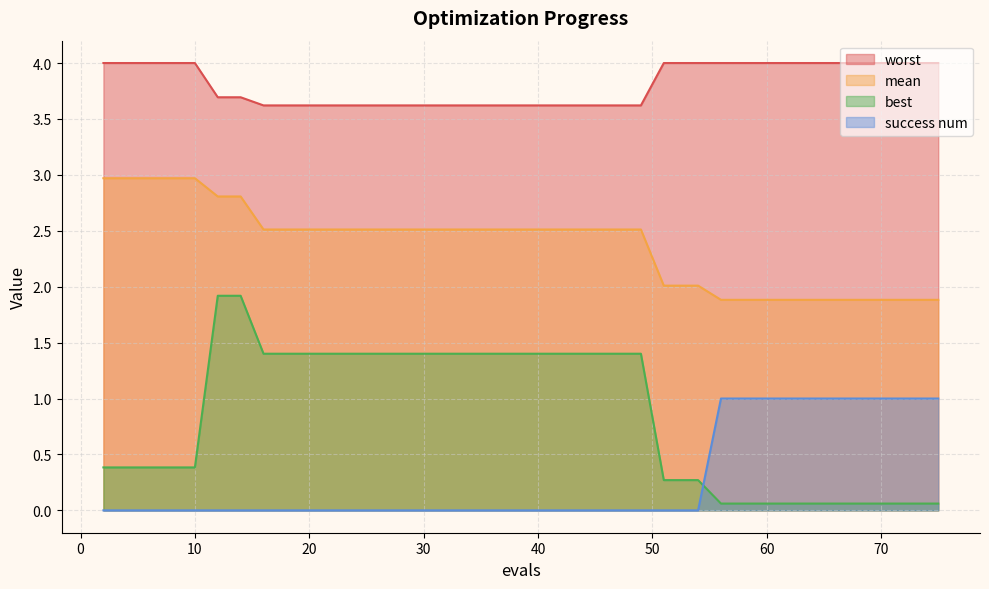

At which label does worst reach its peak?

2